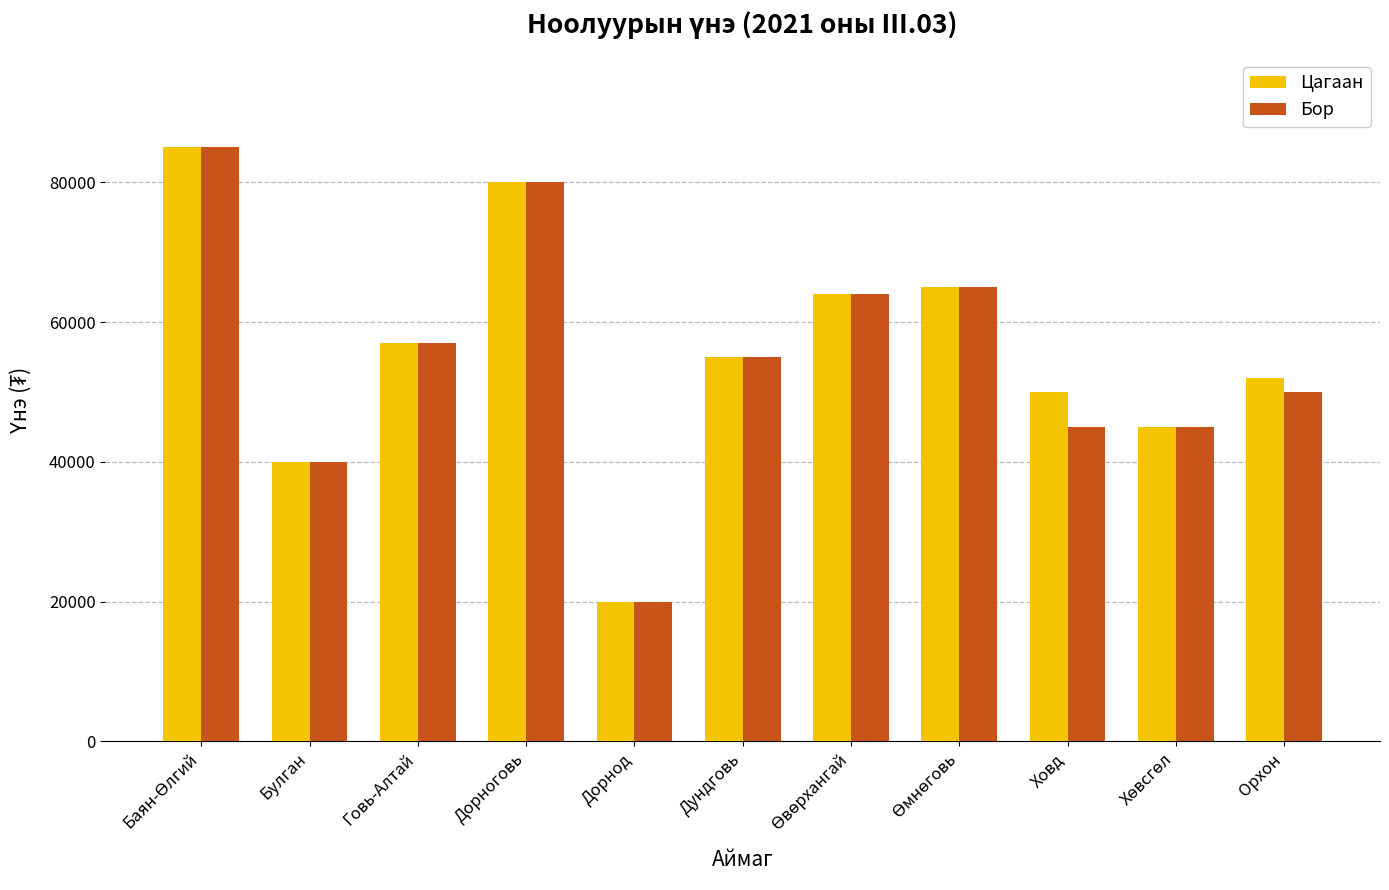

What is the minimum value for Цагаан?

20000